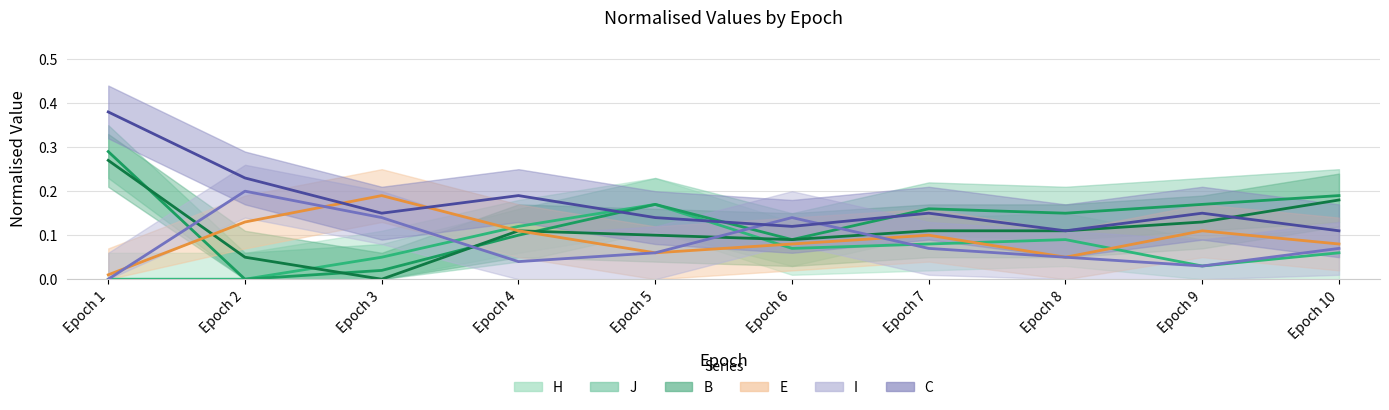

After their last crossing, which series has the higher values: I or H?

H